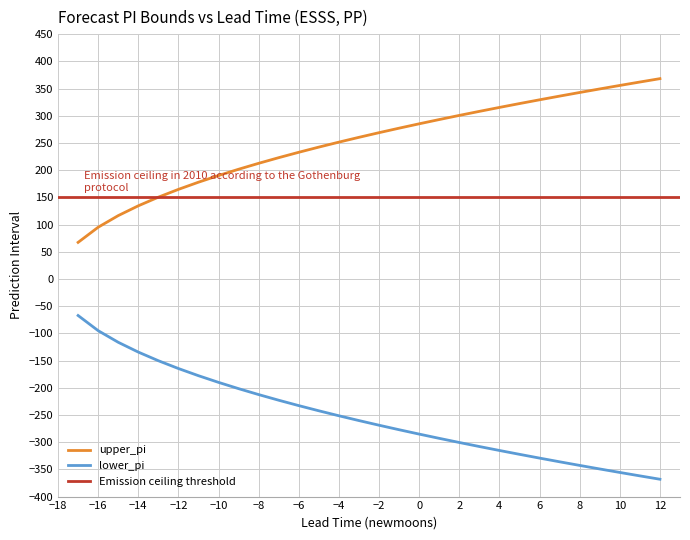

The value of upper_pi at −12 is 164.6. True or false?

True